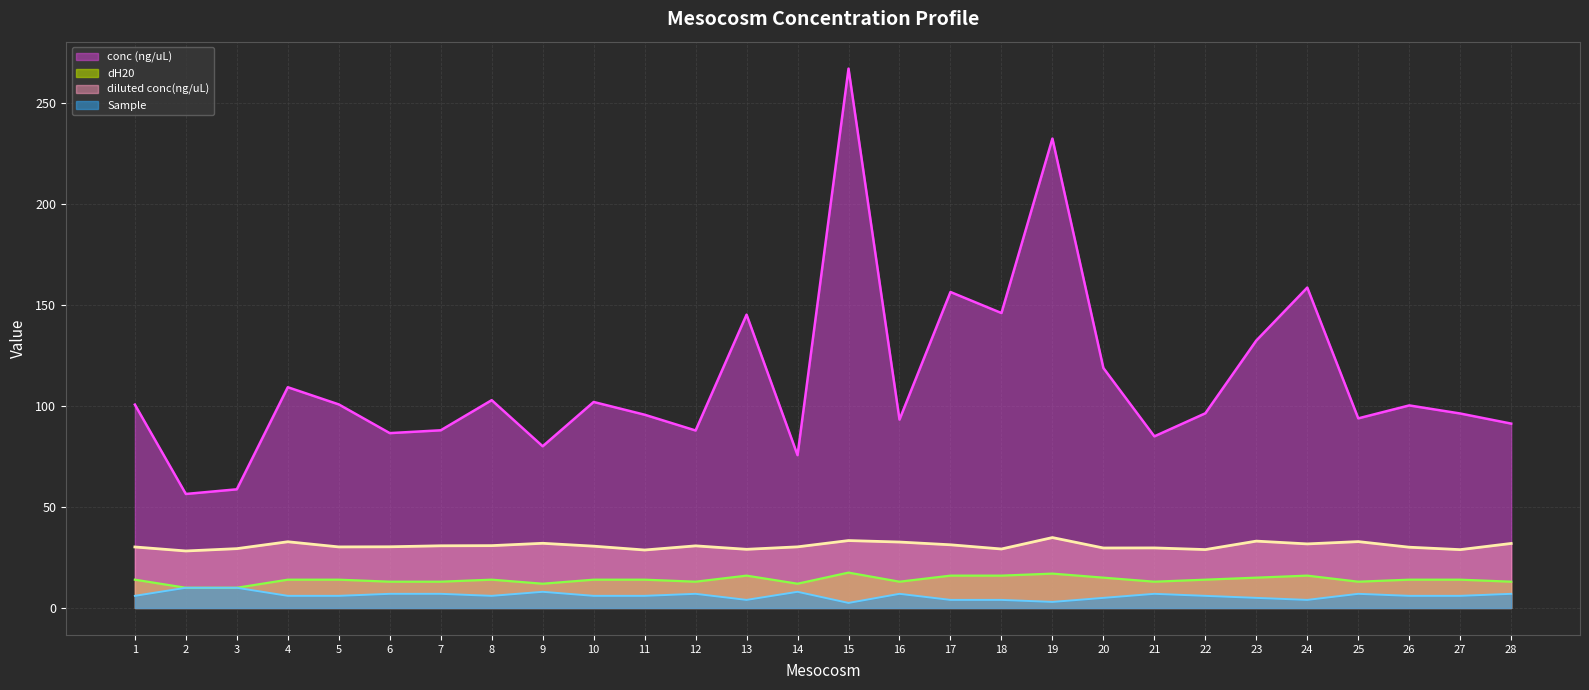

The value of diluted conc(ng/uL) at 22 is 43.2. True or false?

False